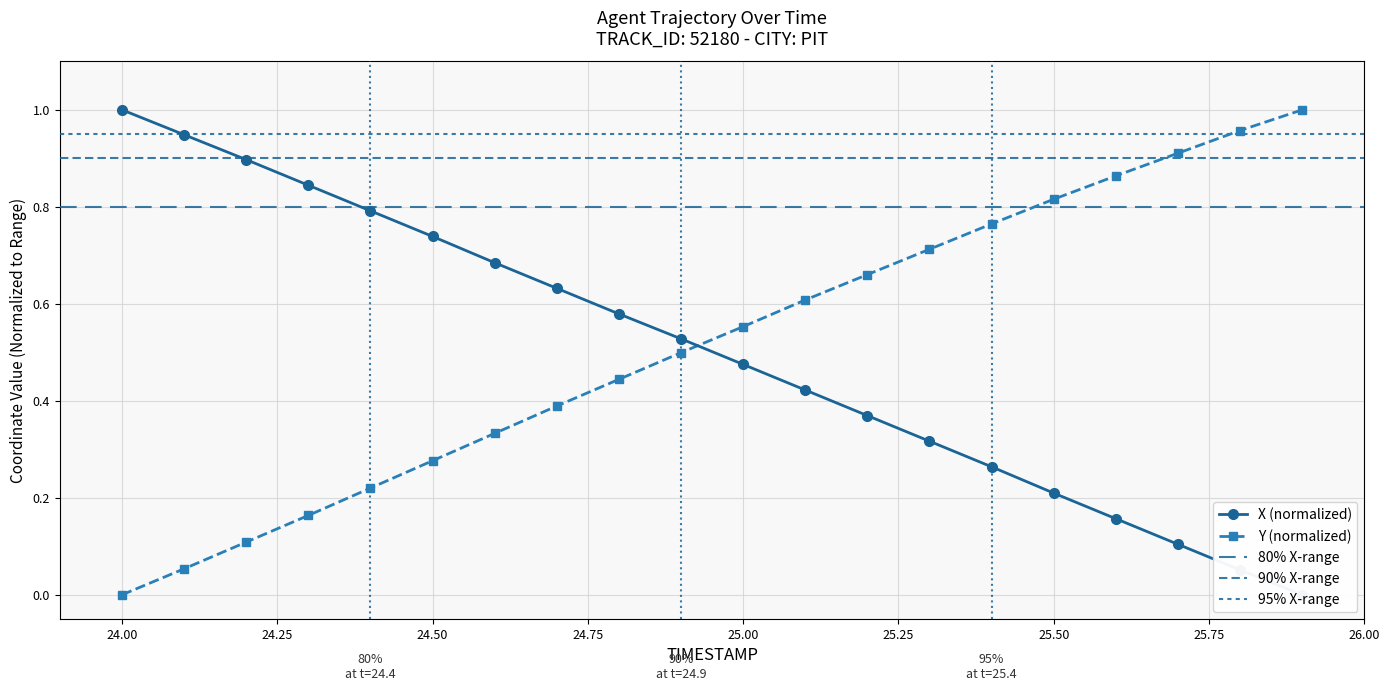

What is the difference between the maximum and minimum values in the Y series?

1.0